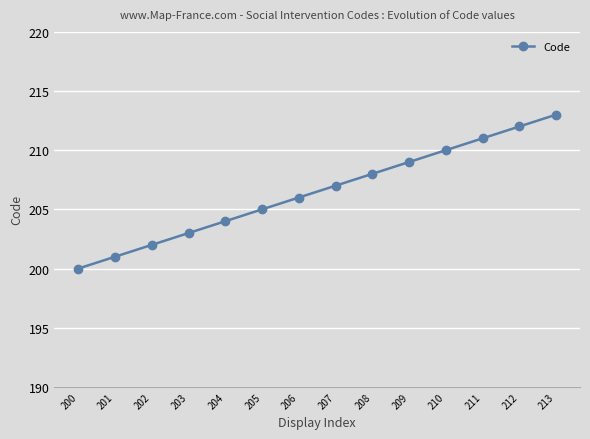

What is the difference between the maximum and minimum values?

13